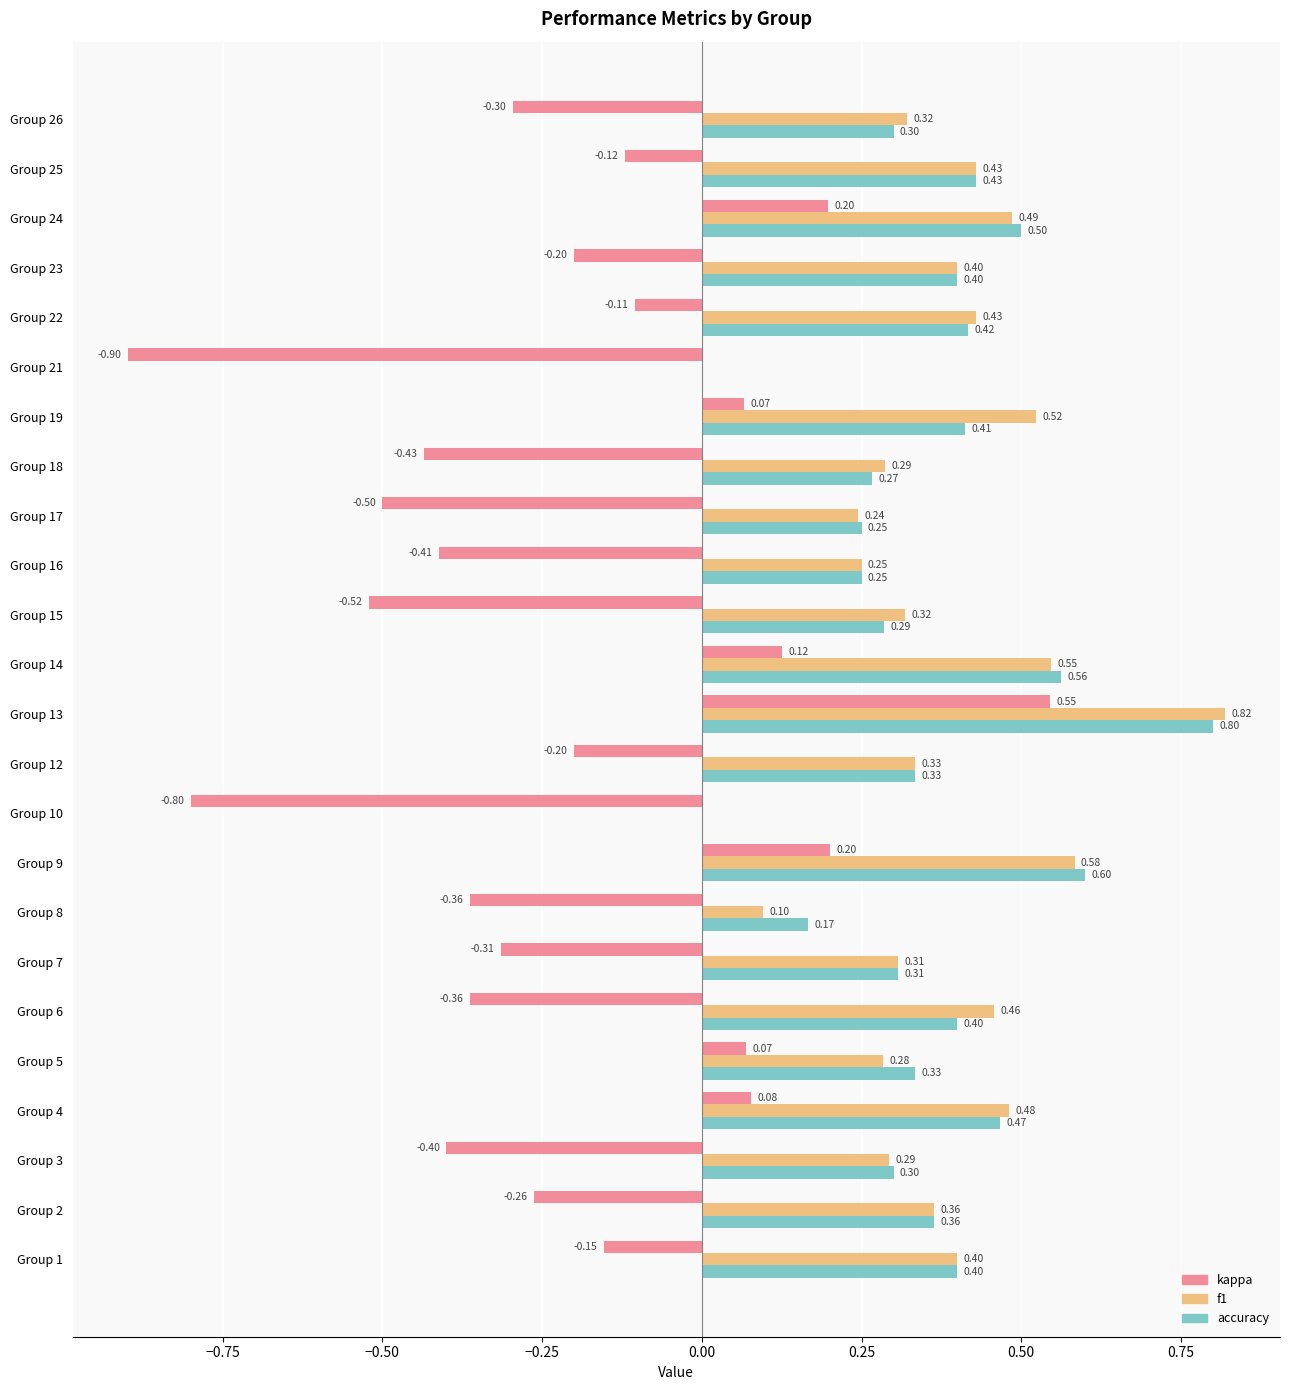

At which category is the sum across all series the highest?

Group 13